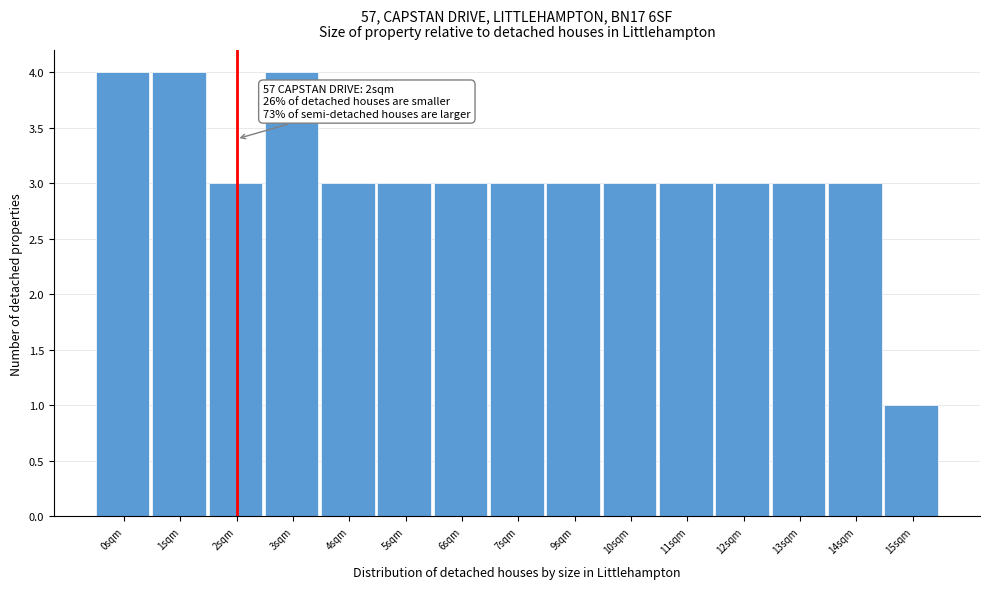

Reading right to left, transcribe all the data shown in this chart.

1	3	3	3	3	3	3	3	3	3	3	4	3	4	4